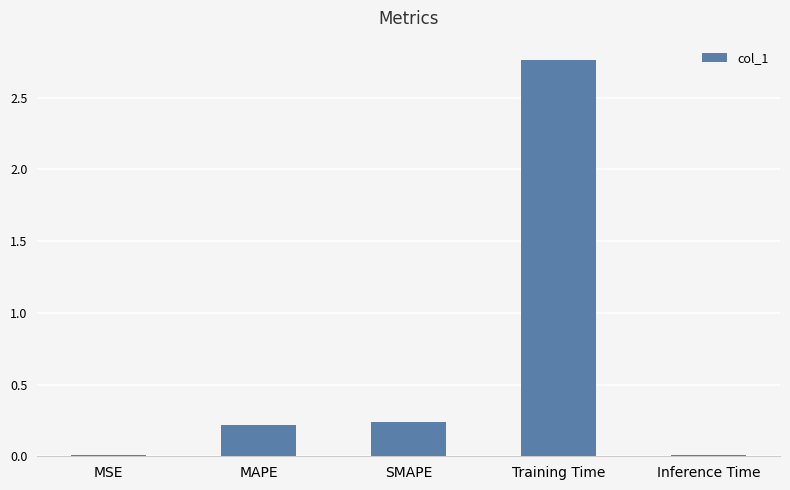

Are the bars grouped side by side (vs. stacked)?

No